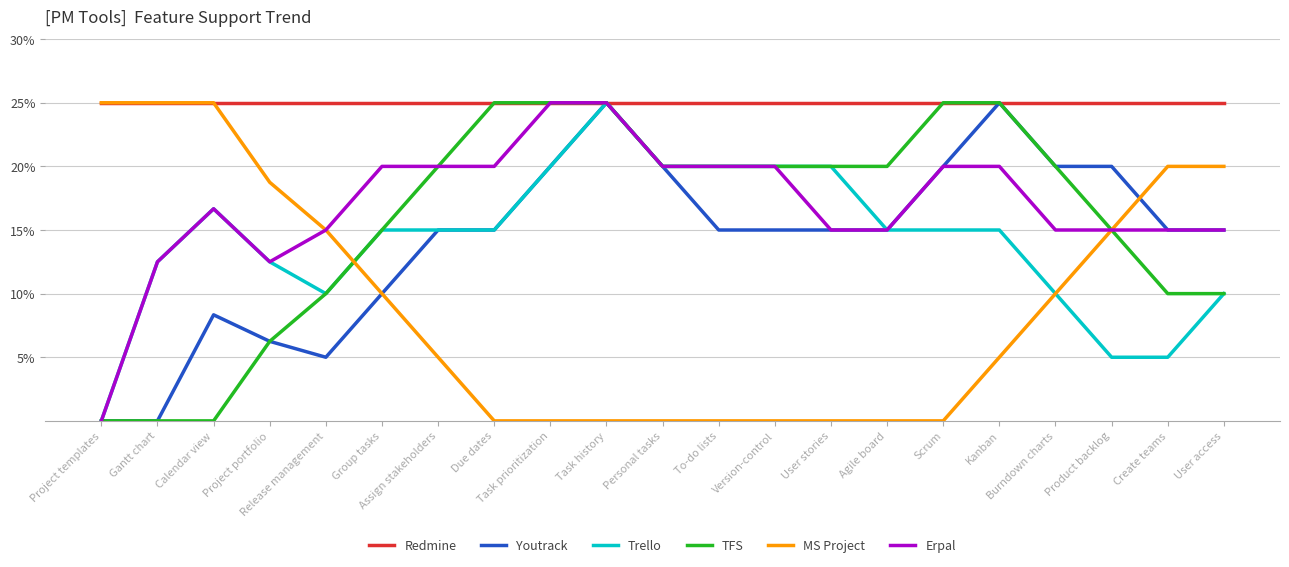

Is this an area chart (filled region under the line)?

No